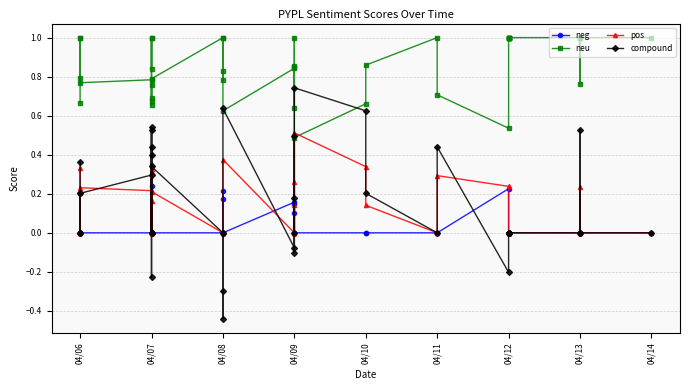

Which category has the highest value across all series?

04/14